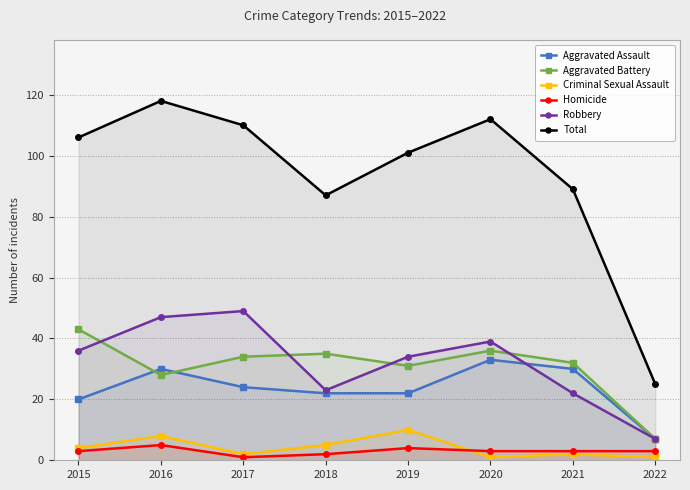

In Homicide, how many points are higher than both neighbors (excluding endpoints)?

2